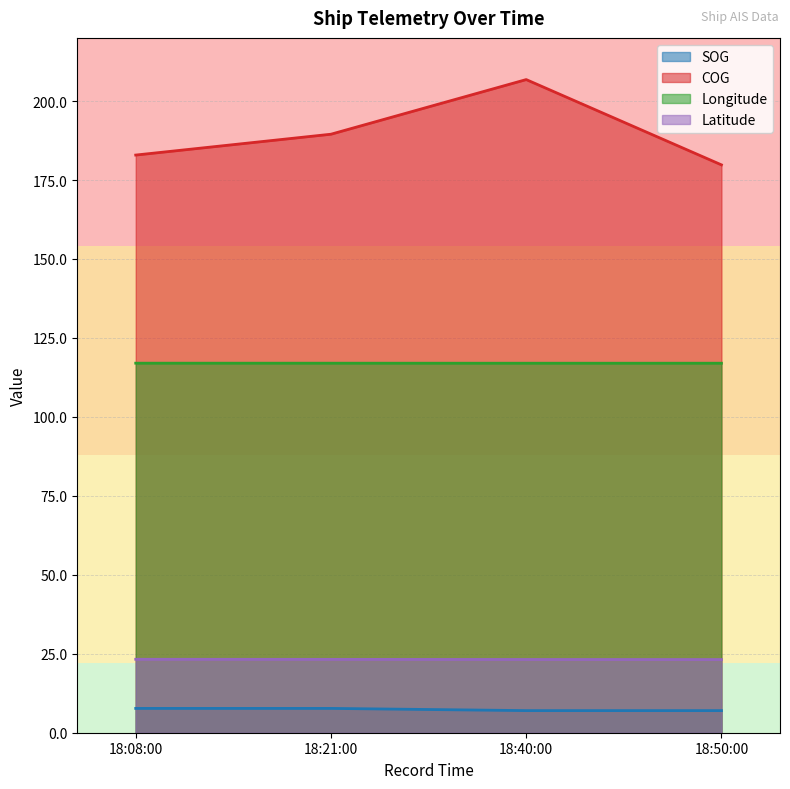

True or false: SOG and Latitude cross at least once.

False